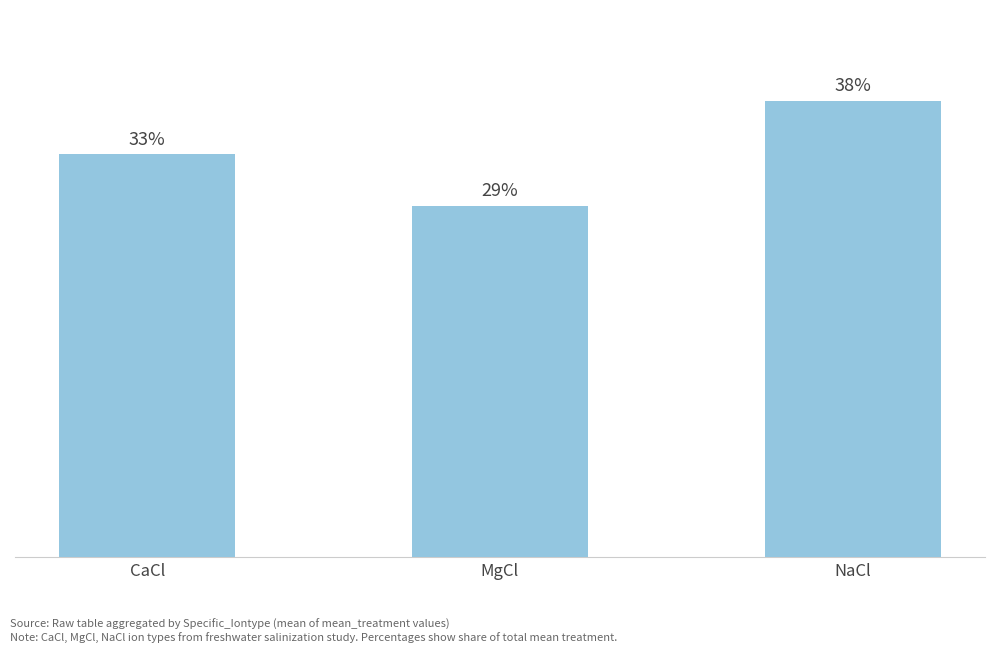

Are the bars horizontal?

No